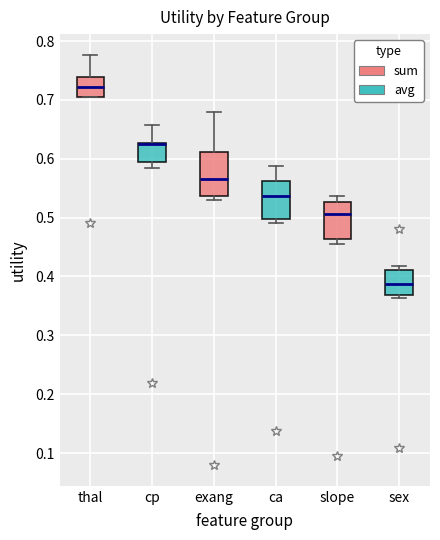

Reading left to right, read every box against the y-axis: the position of its median line, the range the box covers, and the ends of its whiskers. The values are not printed on the chart, so give them approximately, as read against the axis.

thal: median 0.72, box 0.71 to 0.74, whiskers 0.71 to 0.78
cp: median 0.62 (drawn on the box's upper edge), box 0.59 to 0.63, whiskers 0.58 to 0.66
exang: median 0.57, box 0.54 to 0.61, whiskers 0.53 to 0.68
ca: median 0.54, box 0.50 to 0.56, whiskers 0.49 to 0.59
slope: median 0.51, box 0.46 to 0.53, whiskers 0.45 to 0.54
sex: median 0.39, box 0.37 to 0.41, whiskers 0.36 to 0.42